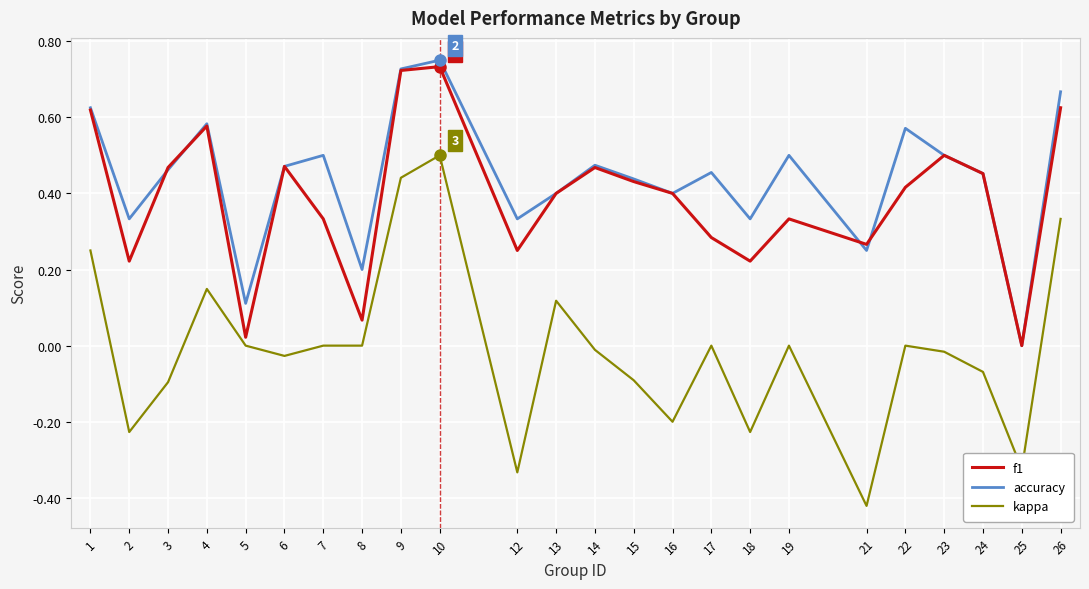

The value of f1 at 24 is 0.3. True or false?

False